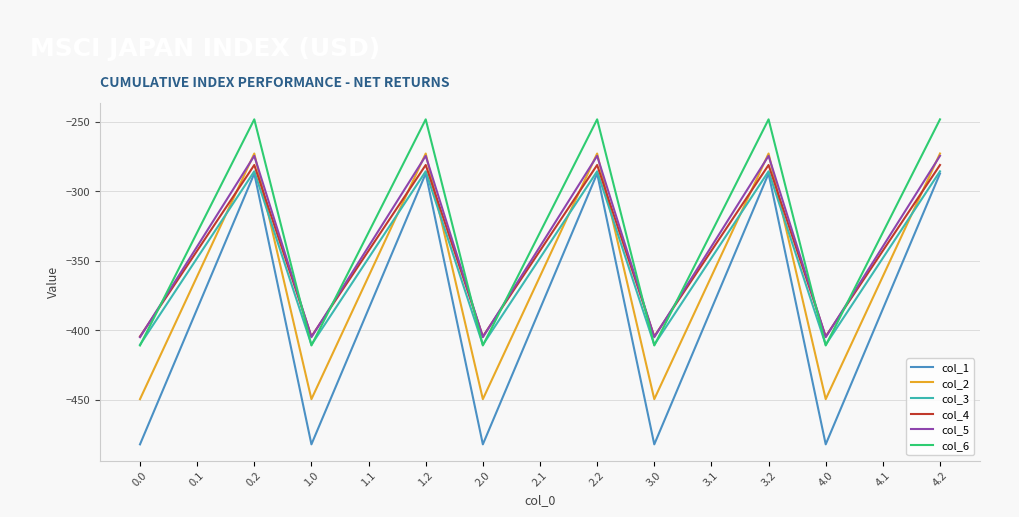

At which label does col_6 first exceed -329?

0.2